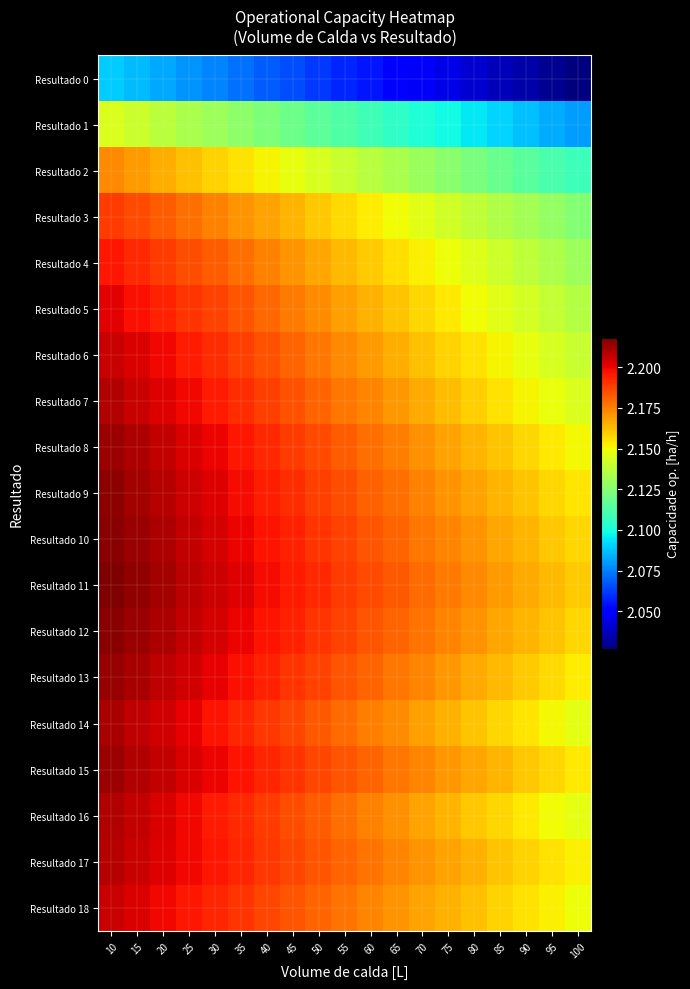

Which has a higher value, 25 or 20?

20